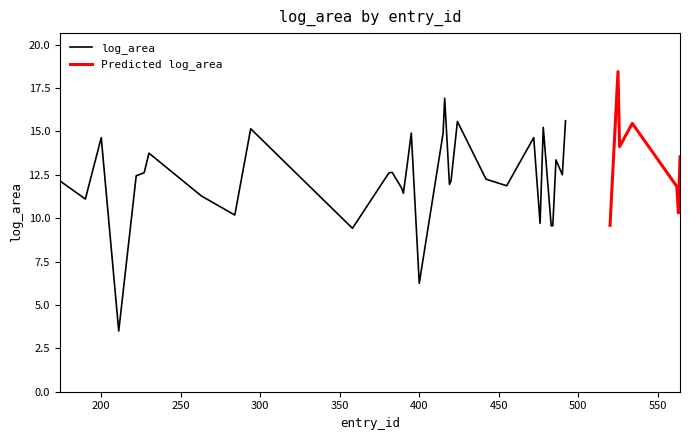

Does the chart have visible grid lines?

No